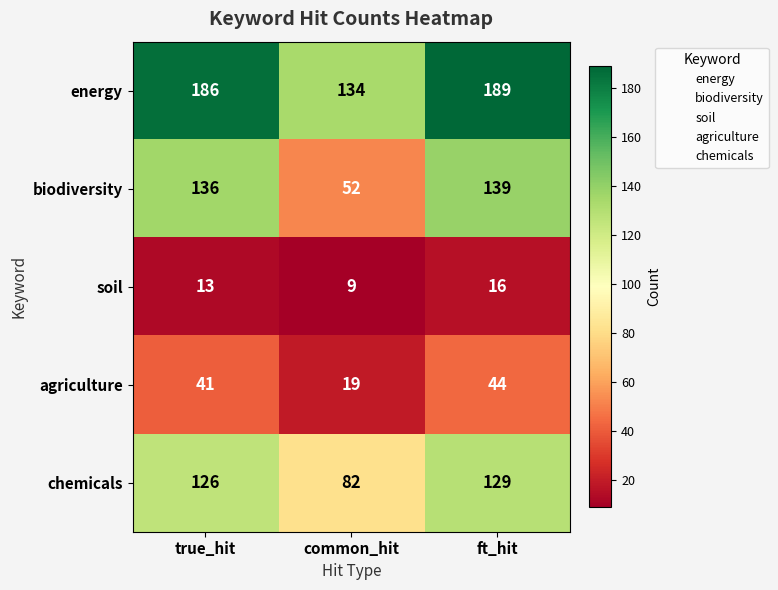

What is the greatest value displayed?

189